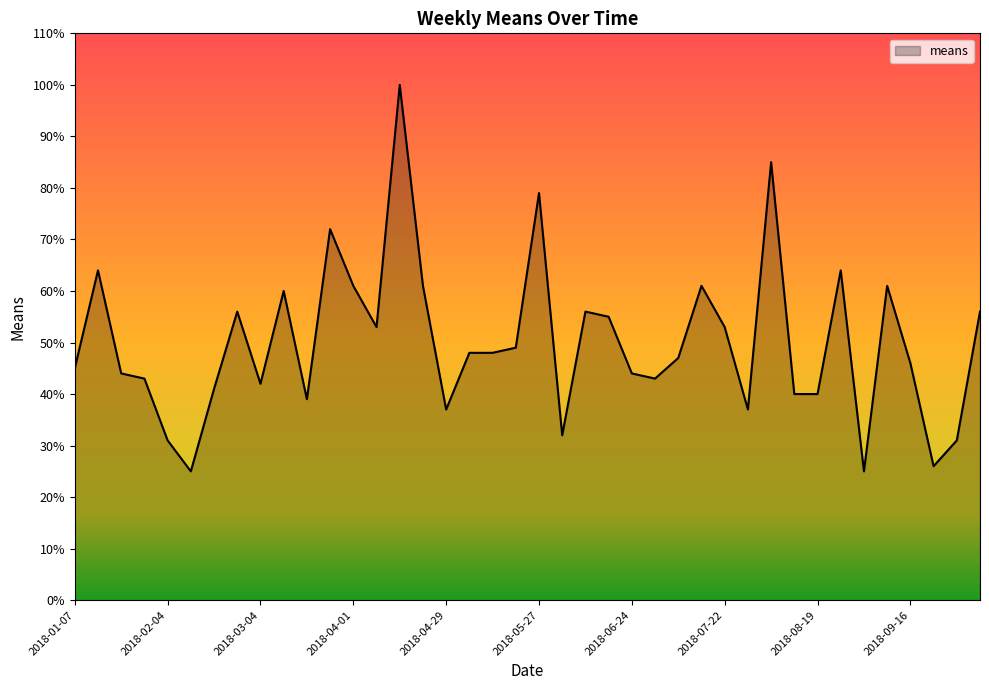

Reading left to right, extract all data points from this chart.

45	64	44	43	31	25	41	56	42	60	39	72	61	53	100	61	37	48	48	49	79	32	56	55	44	43	47	61	53	37	85	40	40	64	25	61	46	26	31	56